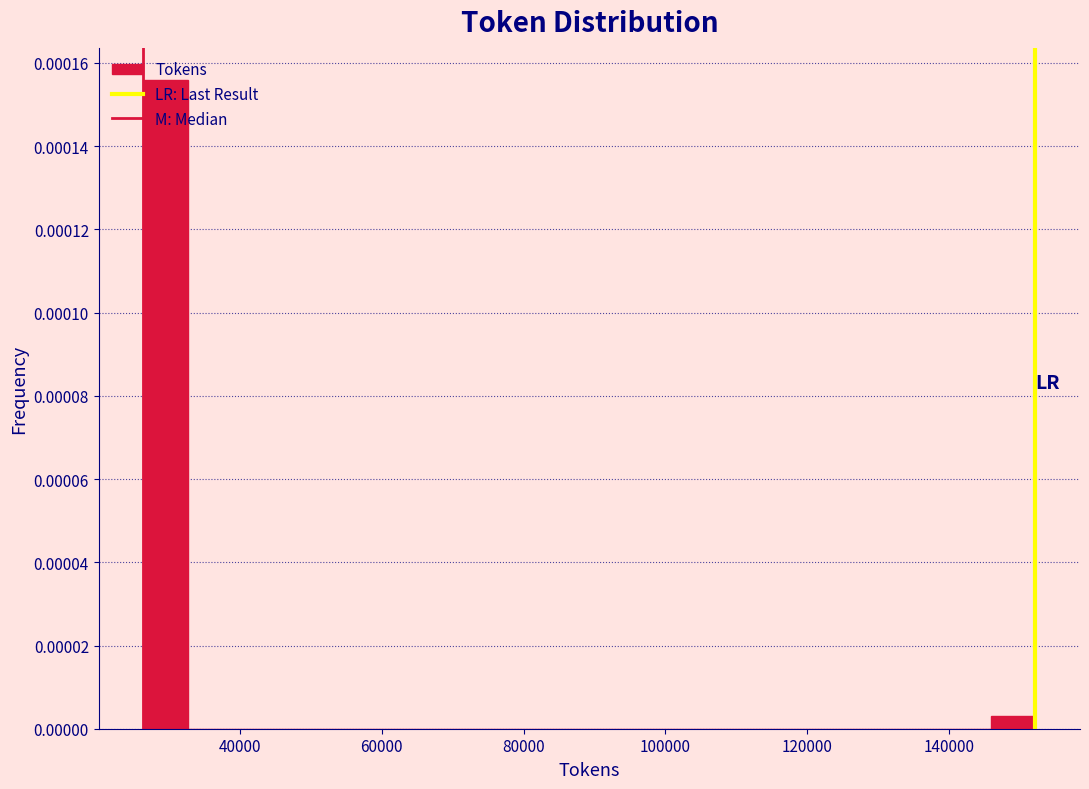

Read against the x-axis, roughly where is the centre of the tallest bar?

30000